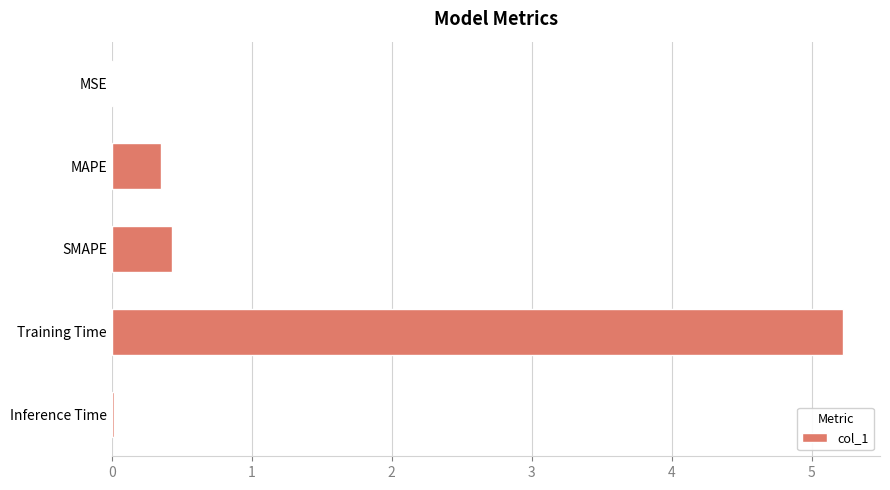

What is the maximum value shown in the chart?

5.2